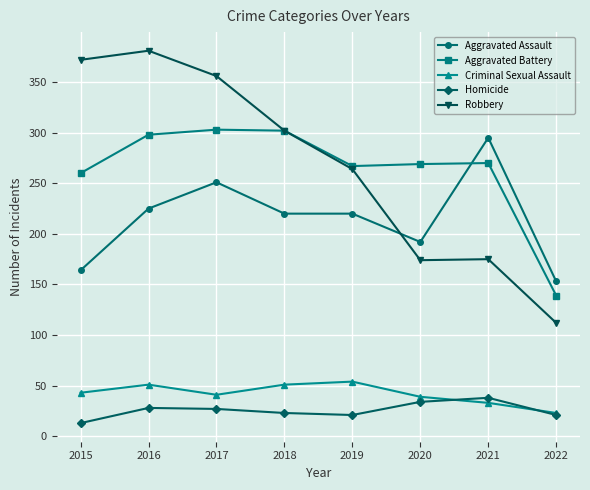

Which series has the widest spread of values?

Robbery